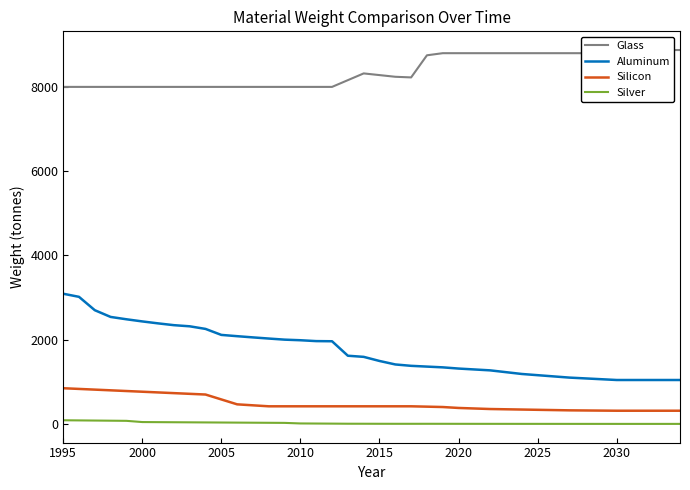

What is the sum of all Glass values?

335225.0